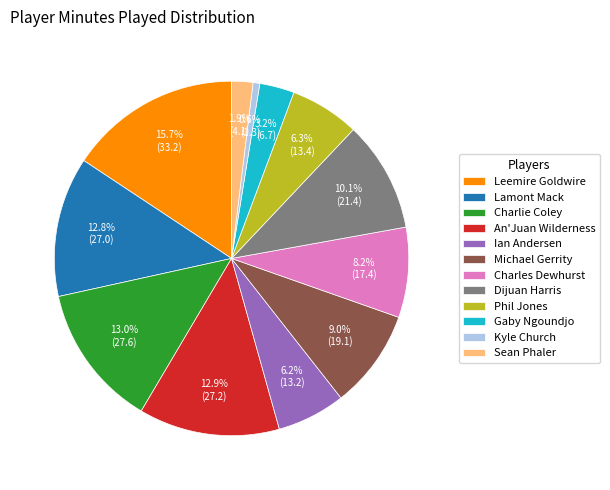

What portion of the pie excludes Dijuan Harris?

89.9%